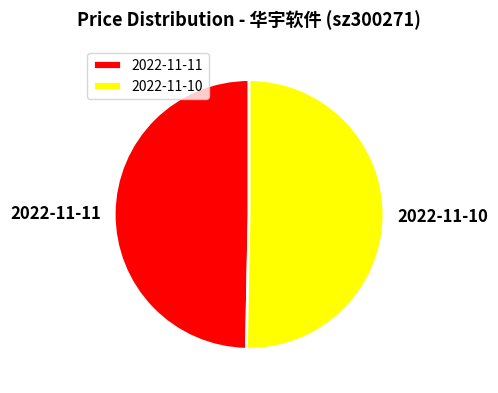

Is 2022-11-10 the majority of the pie?

Yes